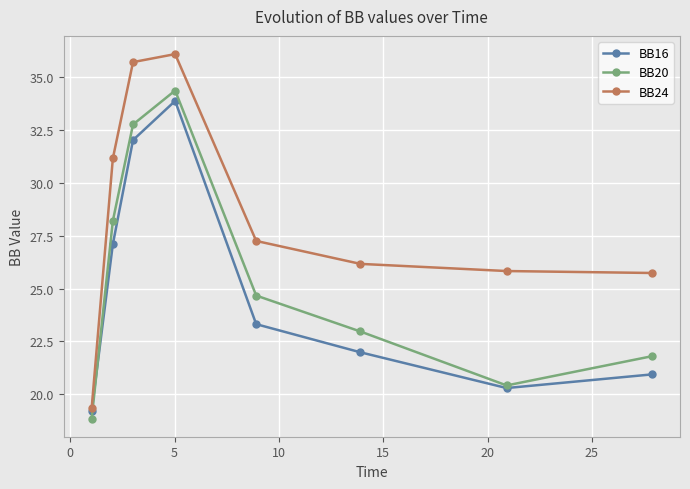

What is the value of the BB16 point at the 8th from the left?

20.9